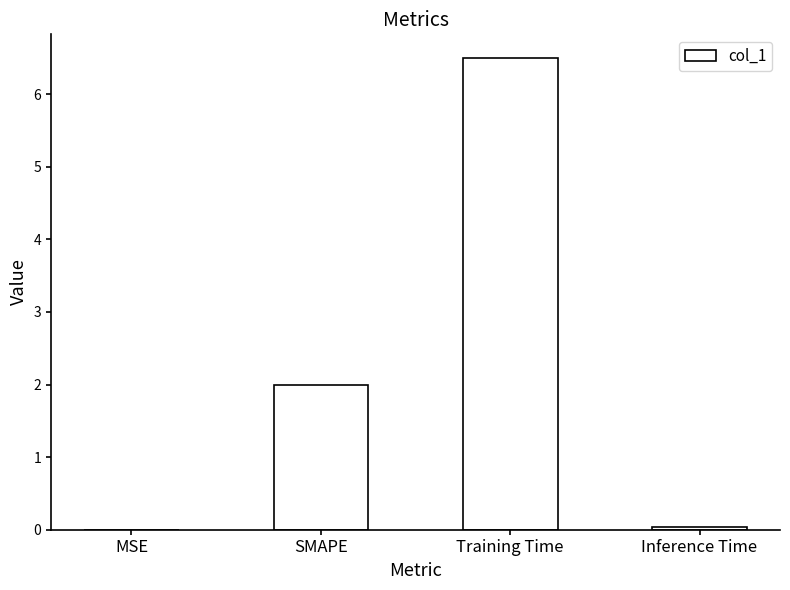

Where is the data nearest to the value 3?

SMAPE